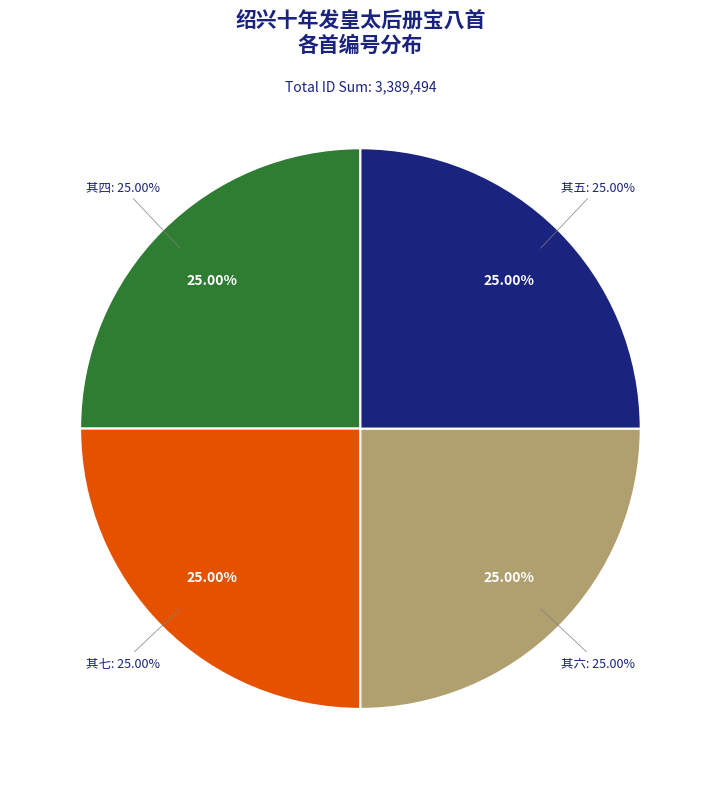

Does any single category account for the majority?

No